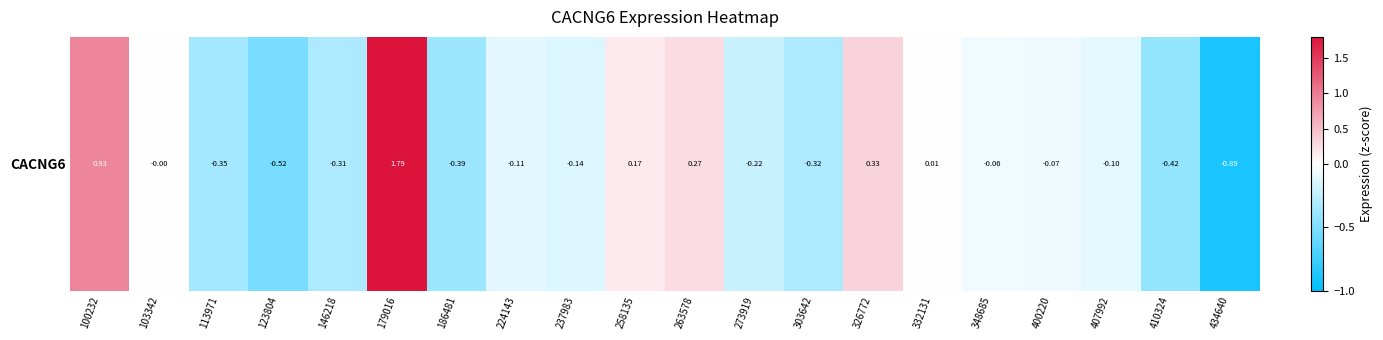

At which category does the chart reach its minimum across all series?

434640